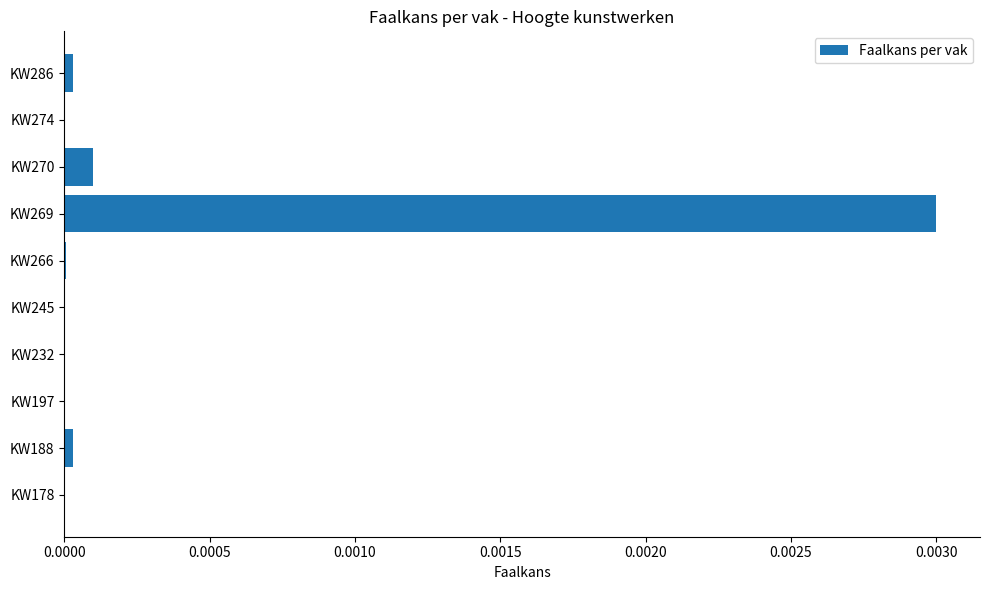

Which category has the highest value across all series?

KW269